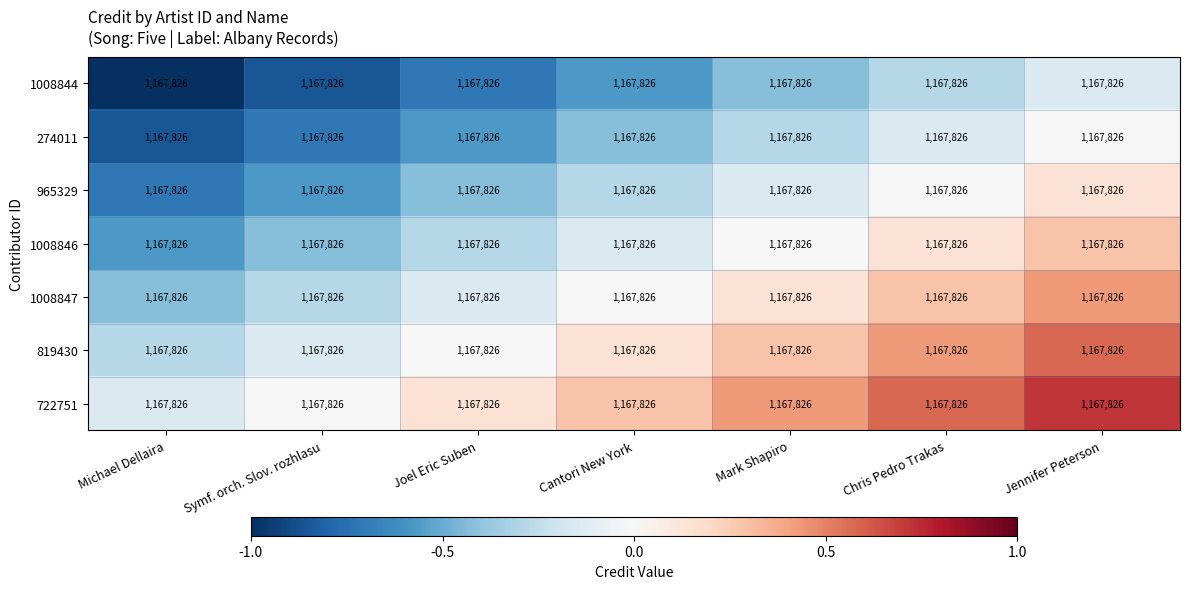

Reading left to right, list all the values displayed in this chart.

1008844: Michael Dellaira=1167826.0	Symf. orch. Slov. rozhlasu=1167826.0	Joel Eric Suben=1167826.0	Cantori New York=1167826.0	Mark Shapiro=1167826.0	Chris Pedro Trakas=1167826.0	Jennifer Peterson=1167826.0
274011: Michael Dellaira=1167826.0	Symf. orch. Slov. rozhlasu=1167826.0	Joel Eric Suben=1167826.0	Cantori New York=1167826.0	Mark Shapiro=1167826.0	Chris Pedro Trakas=1167826.0	Jennifer Peterson=1167826.0
965329: Michael Dellaira=1167826.0	Symf. orch. Slov. rozhlasu=1167826.0	Joel Eric Suben=1167826.0	Cantori New York=1167826.0	Mark Shapiro=1167826.0	Chris Pedro Trakas=1167826.0	Jennifer Peterson=1167826.0
1008846: Michael Dellaira=1167826.0	Symf. orch. Slov. rozhlasu=1167826.0	Joel Eric Suben=1167826.0	Cantori New York=1167826.0	Mark Shapiro=1167826.0	Chris Pedro Trakas=1167826.0	Jennifer Peterson=1167826.0
1008847: Michael Dellaira=1167826.0	Symf. orch. Slov. rozhlasu=1167826.0	Joel Eric Suben=1167826.0	Cantori New York=1167826.0	Mark Shapiro=1167826.0	Chris Pedro Trakas=1167826.0	Jennifer Peterson=1167826.0
819430: Michael Dellaira=1167826.0	Symf. orch. Slov. rozhlasu=1167826.0	Joel Eric Suben=1167826.0	Cantori New York=1167826.0	Mark Shapiro=1167826.0	Chris Pedro Trakas=1167826.0	Jennifer Peterson=1167826.0
722751: Michael Dellaira=1167826.0	Symf. orch. Slov. rozhlasu=1167826.0	Joel Eric Suben=1167826.0	Cantori New York=1167826.0	Mark Shapiro=1167826.0	Chris Pedro Trakas=1167826.0	Jennifer Peterson=1167826.0